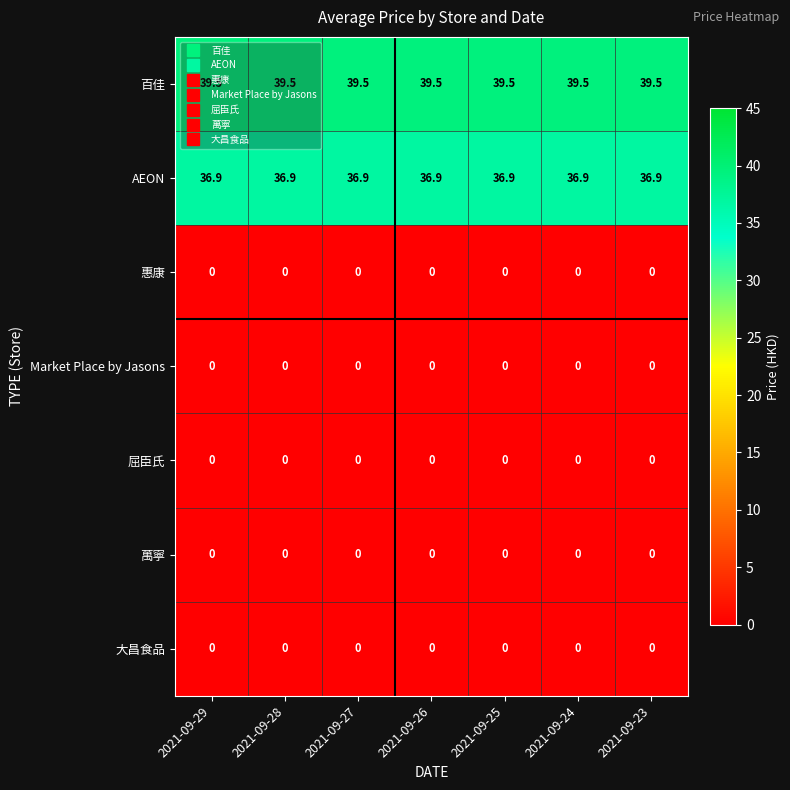

What is the minimum value for AEON?

36.9